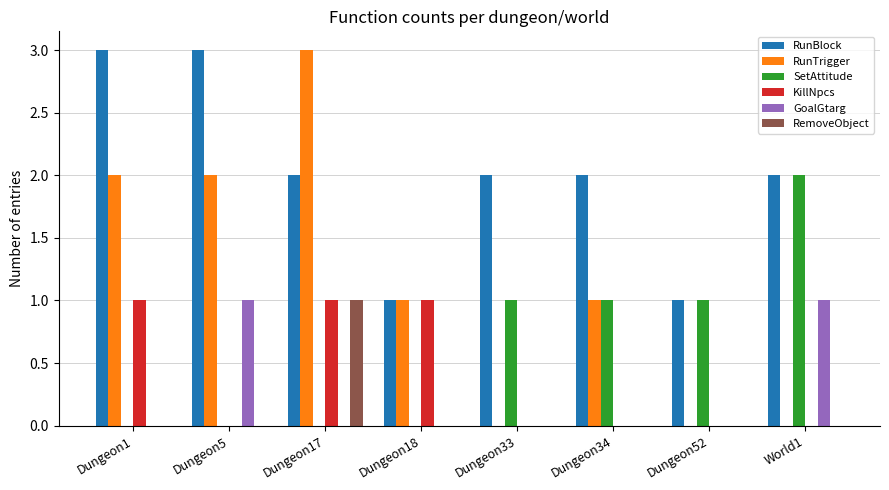

What are all the series names shown in the legend?

RunBlock, RunTrigger, SetAttitude, KillNpcs, GoalGtarg, RemoveObject